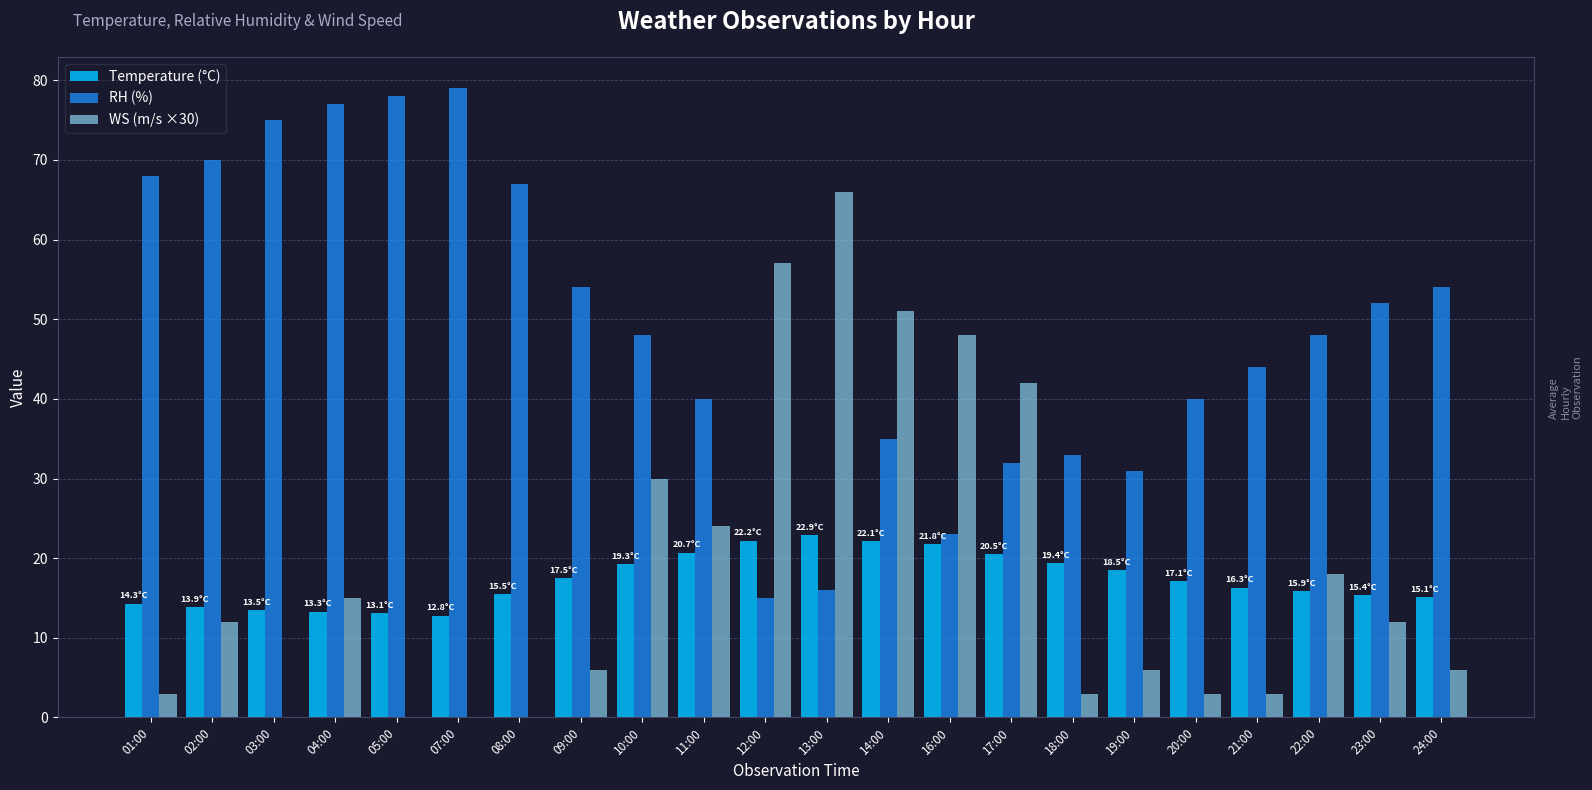

How many series are shown in this chart?

3